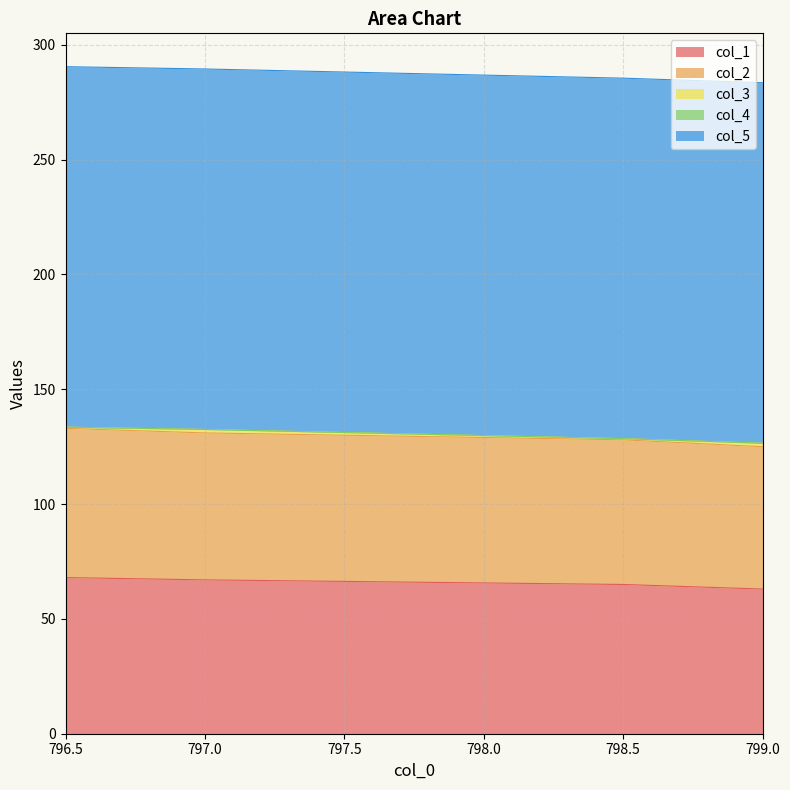

What is the greatest value displayed?

157.0